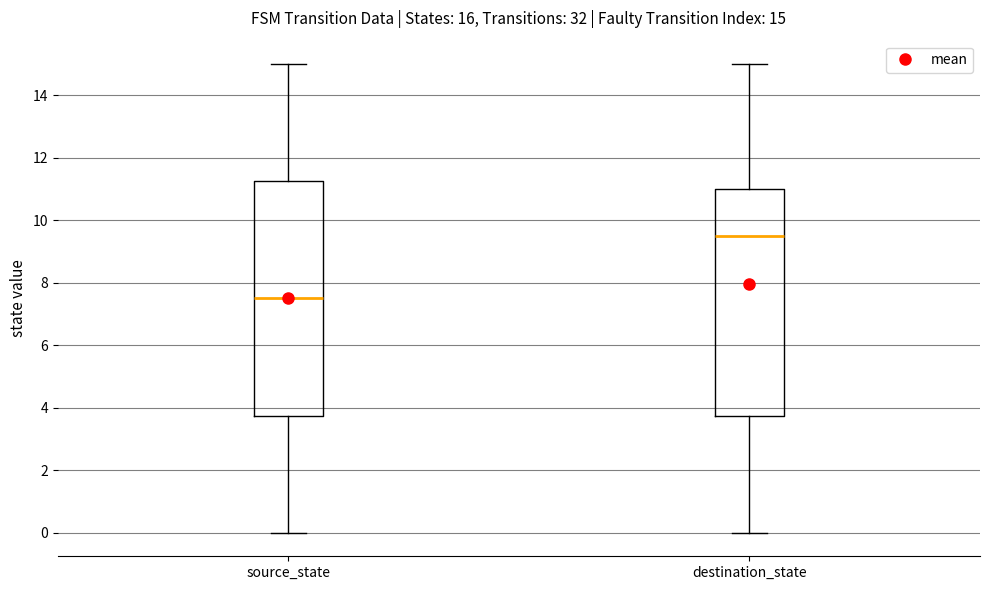

Comparing the boxes themselves (not the whiskers), which one is the tallest?

source_state